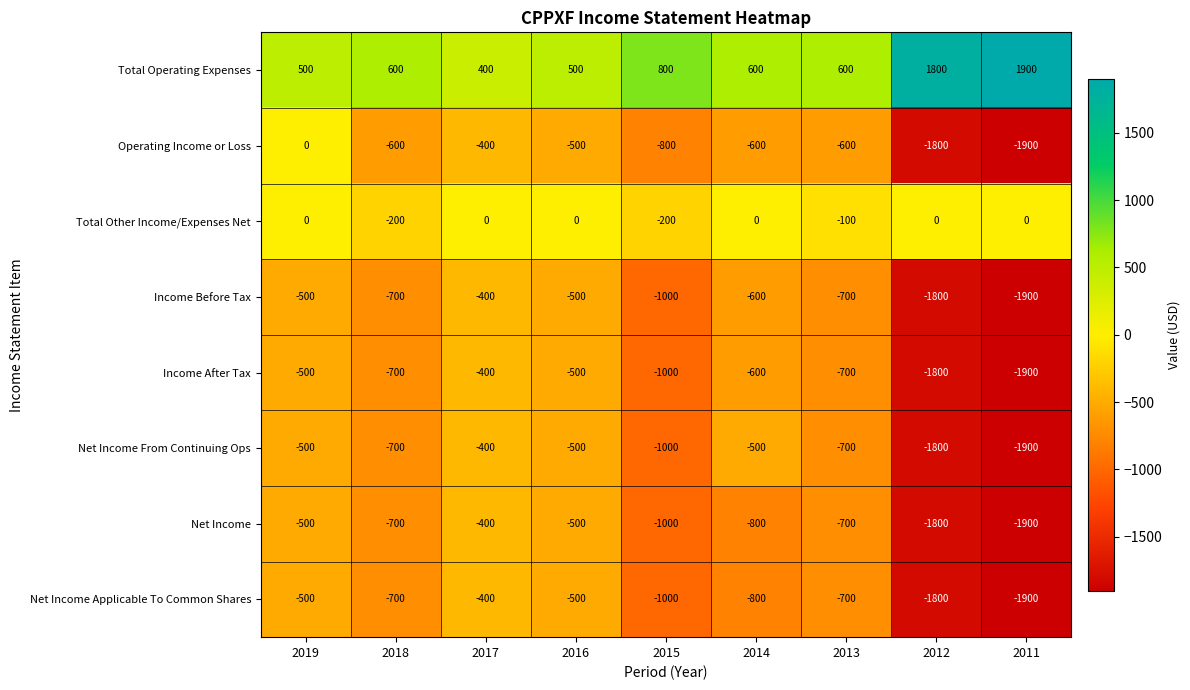

What is the maximum value shown in the chart?

1900